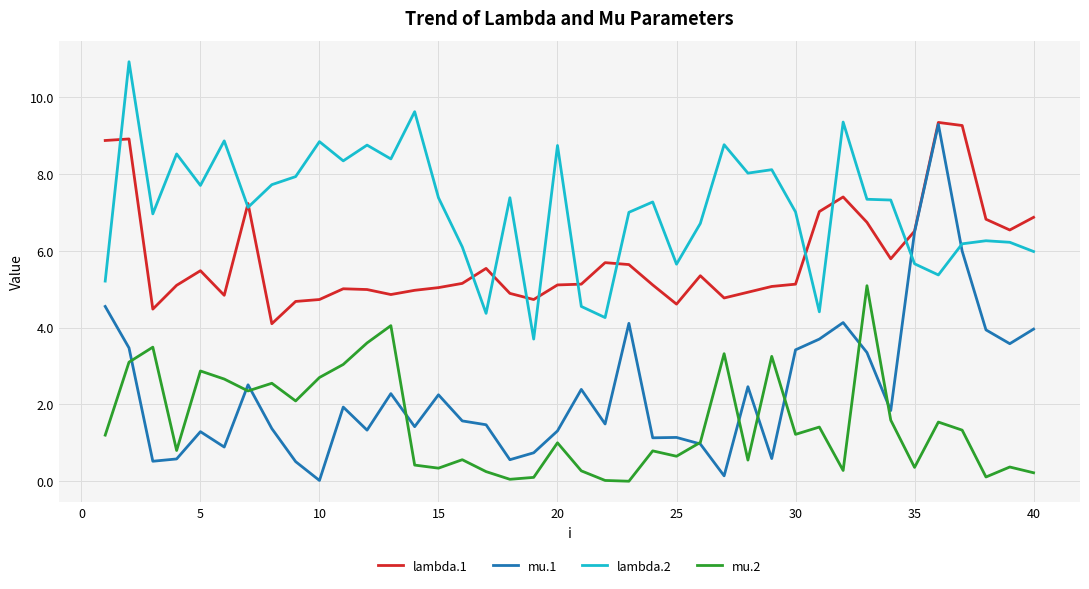

Count the number of categories in the chart.

40